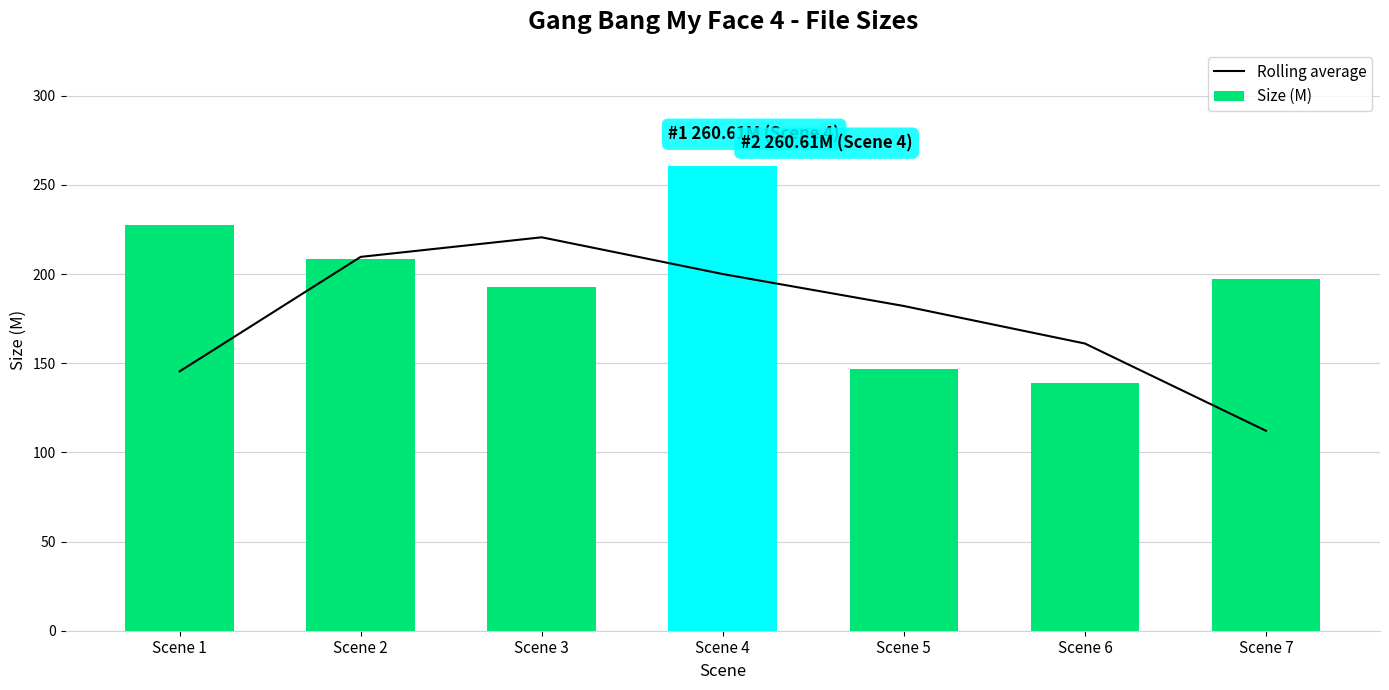

What is the approximate value of Rolling average at Scene 6?

161.1